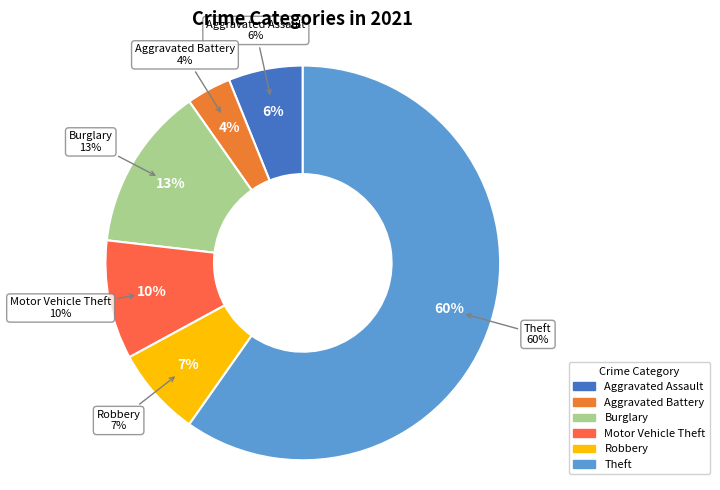

Combined, do Robbery and Theft account for over 50%?

Yes